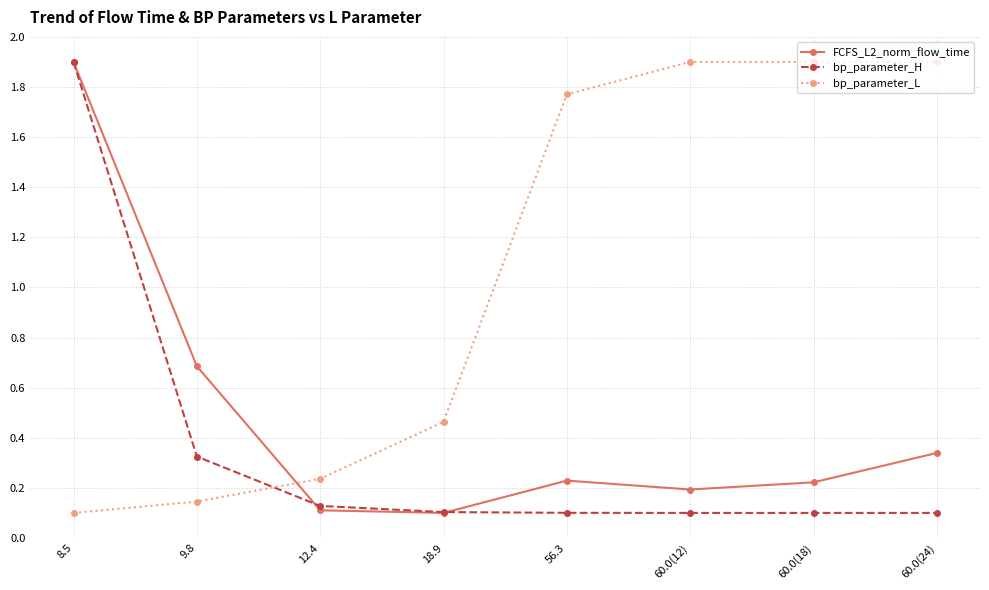

Rank the series at 60.0(12) from highest to lowest value.

bp_parameter_L, FCFS_L2_norm_flow_time, bp_parameter_H